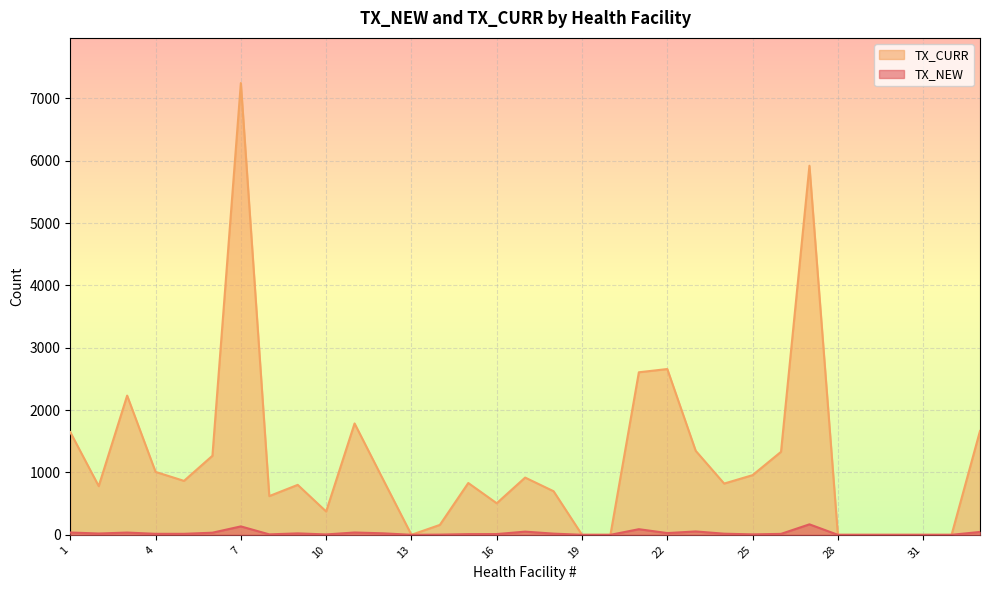

Count the number of categories in the chart.

33